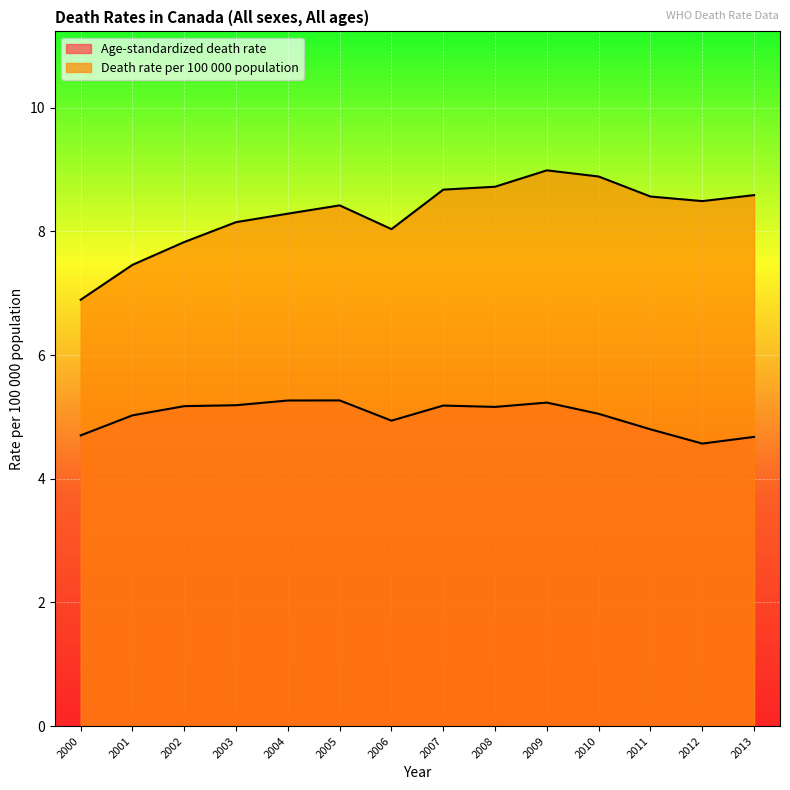

At which label is Age-standardized death rate closest to 4?

2012